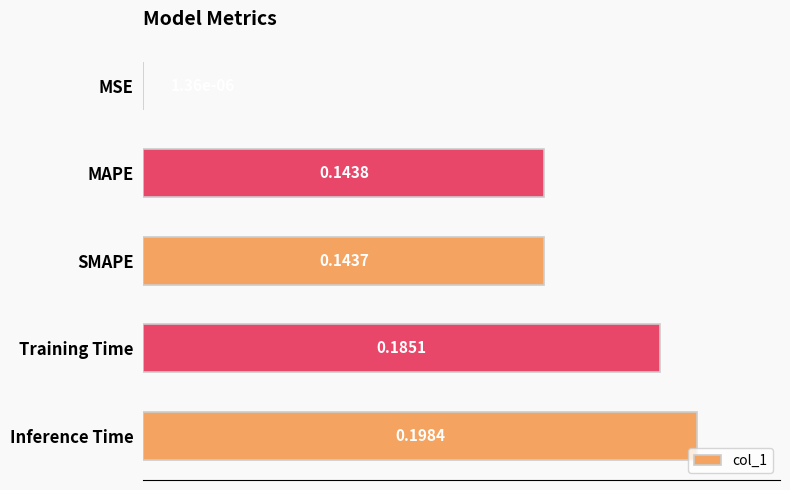

At which label is the value closest to 0?

MSE